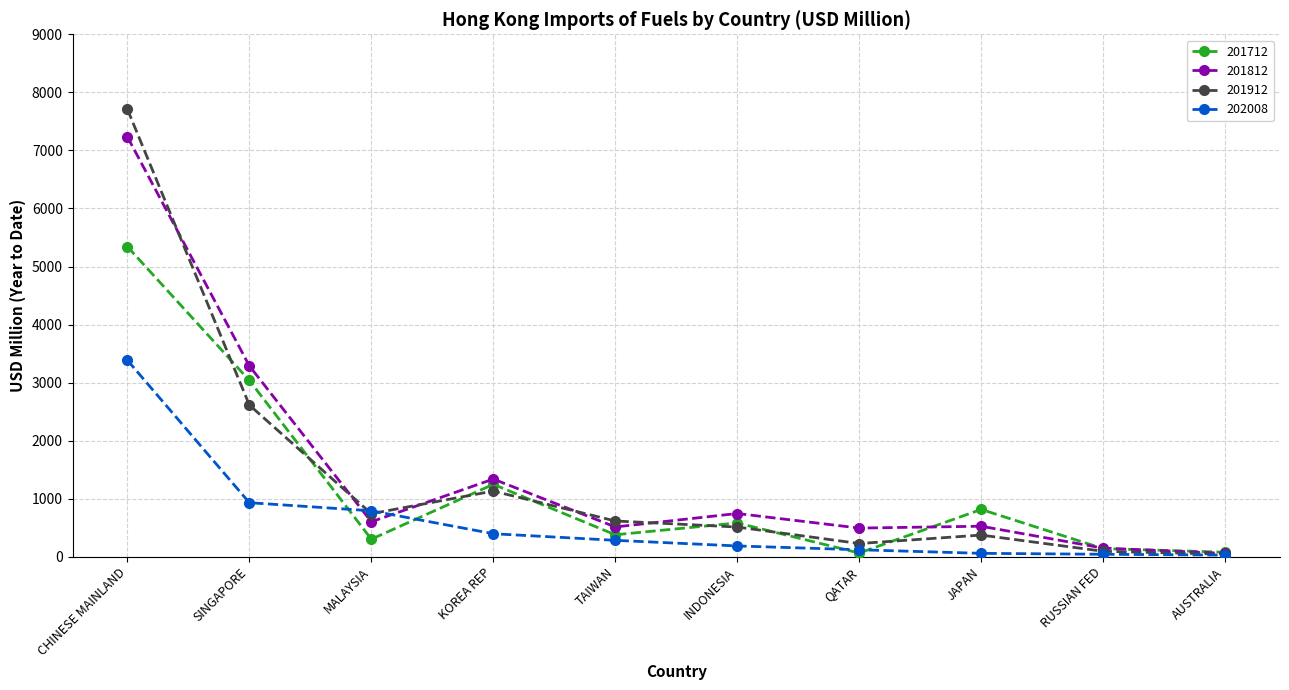

At which category is the sum across all series the highest?

CHINESE MAINLAND